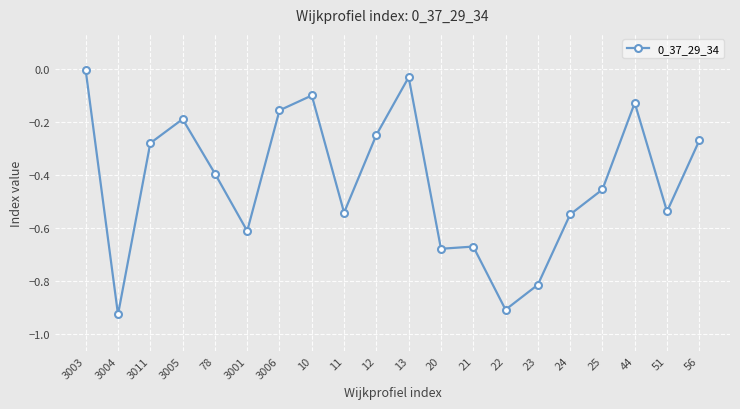

What is the label of the 9th point from the right?

20